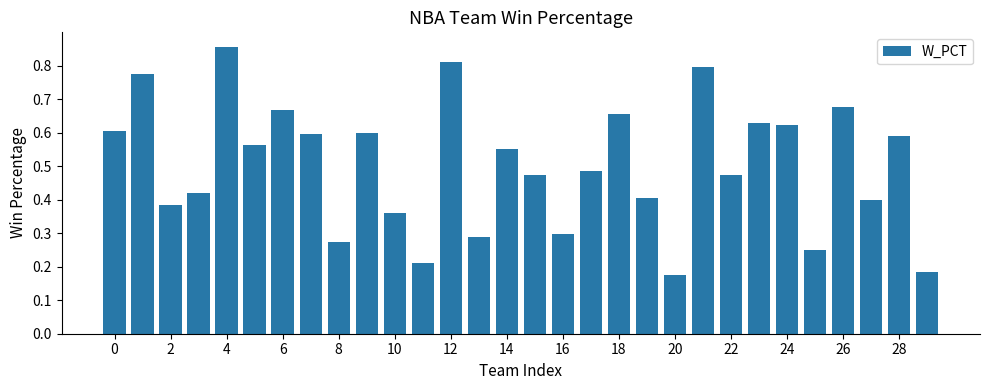

What is the sum of all values?

15.1